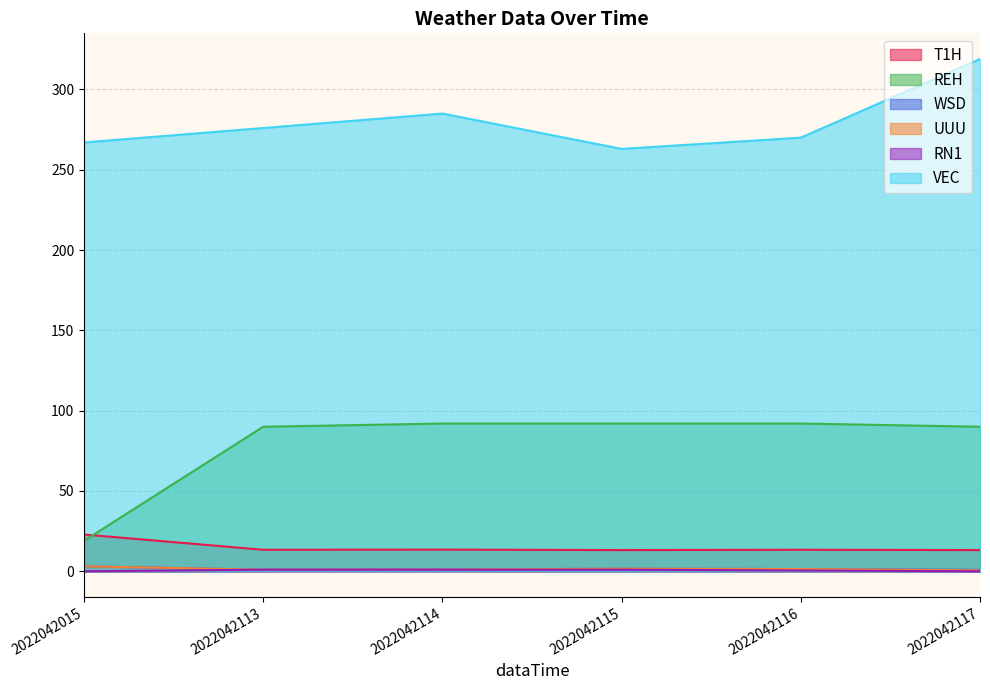

How many data points does each series have?

6